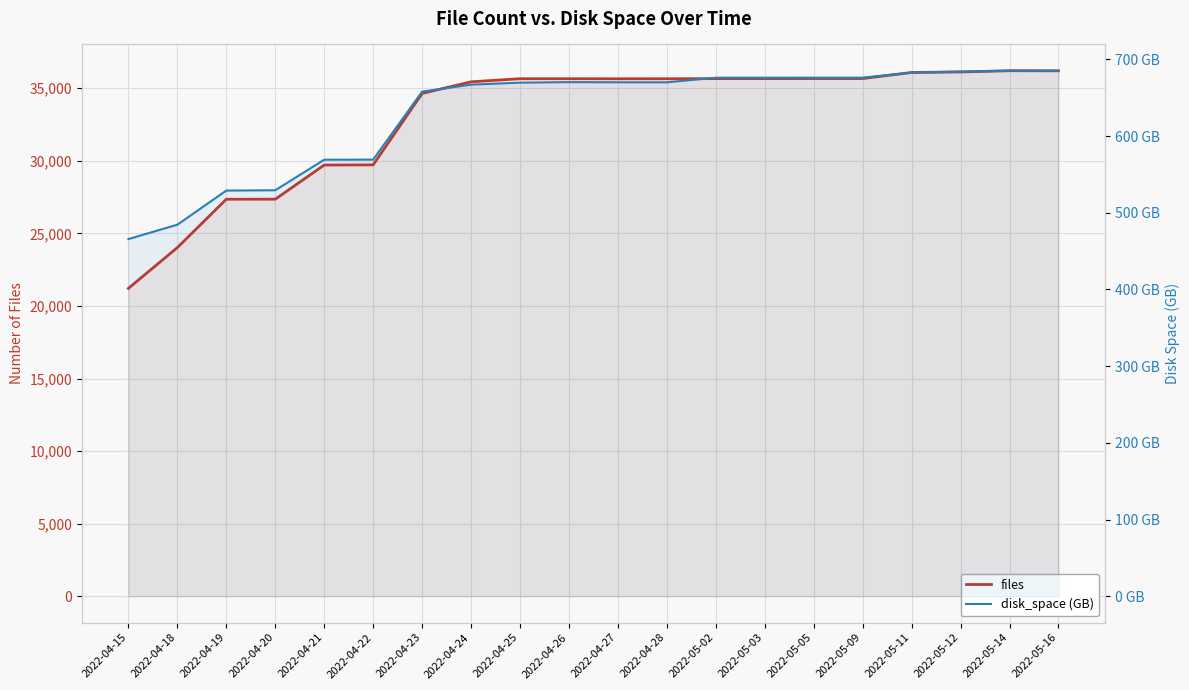

What is the label of the 13th point from the left?

2022-05-02